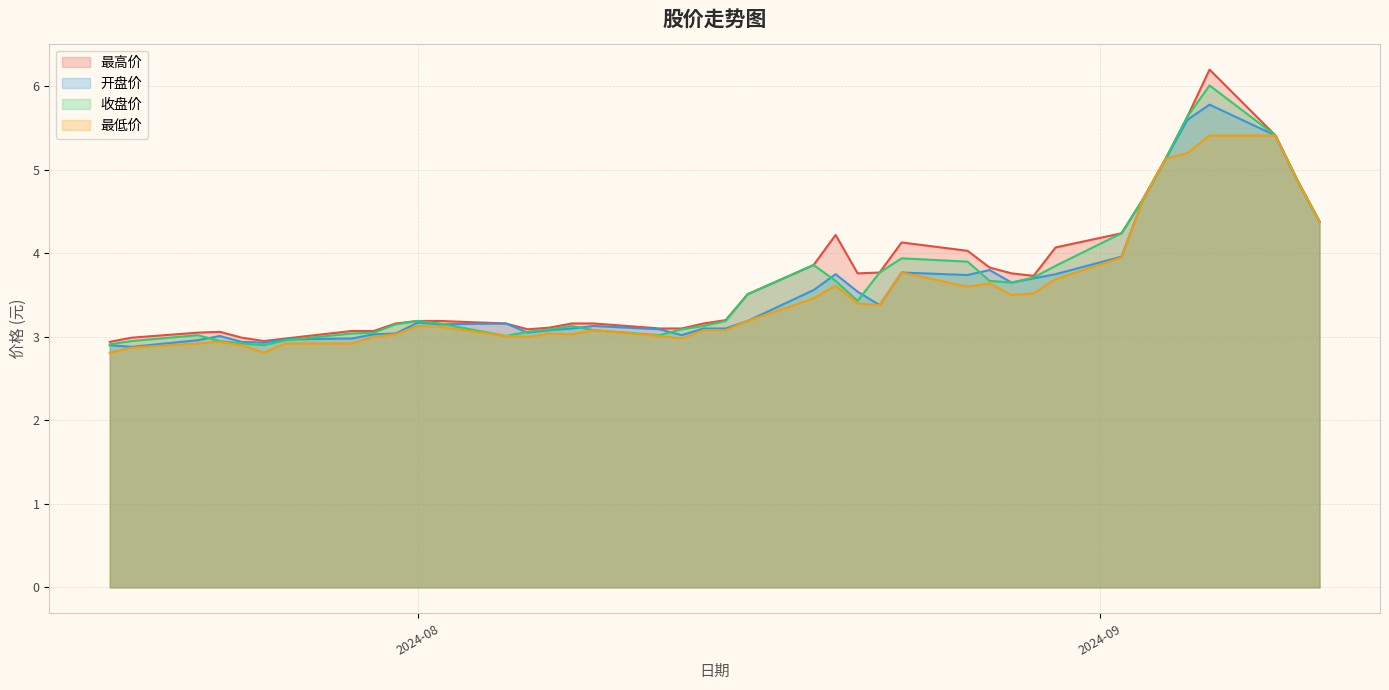

Reading left to right, what are all the values shown in this chart?

最高价: 2.9	3.0	3.0	3.1	3.0	3.0	3.0	3.1	3.1	3.2	3.2	3.2	3.2	3.1	3.1	3.2	3.2	3.1	3.1	3.2	3.2	3.5	3.9	4.2	3.8	3.8	4.1	4.0	3.8	3.8	3.7	4.1	4.2	4.7	5.1	5.6	6.2	5.4	4.9	4.4
开盘价: 2.9	2.9	3.0	3.0	2.9	2.9	3.0	3.0	3.0	3.0	3.2	3.1	3.2	3.0	3.1	3.1	3.1	3.1	3.0	3.1	3.1	3.2	3.6	3.8	3.5	3.4	3.8	3.7	3.8	3.6	3.7	3.8	4.0	4.7	5.1	5.6	5.8	5.4	4.9	4.4
收盘价: 2.9	3.0	3.0	3.0	2.9	2.9	3.0	3.0	3.0	3.1	3.2	3.2	3.0	3.1	3.1	3.1	3.1	3.0	3.1	3.1	3.2	3.5	3.9	3.7	3.4	3.8	3.9	3.9	3.7	3.6	3.7	3.9	4.2	4.7	5.1	5.6	6.0	5.4	4.9	4.4
最低价: 2.8	2.9	2.9	2.9	2.9	2.8	2.9	2.9	3.0	3.0	3.1	3.1	3.0	3.0	3.0	3.0	3.1	3.0	3.0	3.1	3.1	3.2	3.5	3.6	3.4	3.4	3.8	3.6	3.6	3.5	3.5	3.7	4.0	4.7	5.1	5.2	5.4	5.4	4.9	4.4